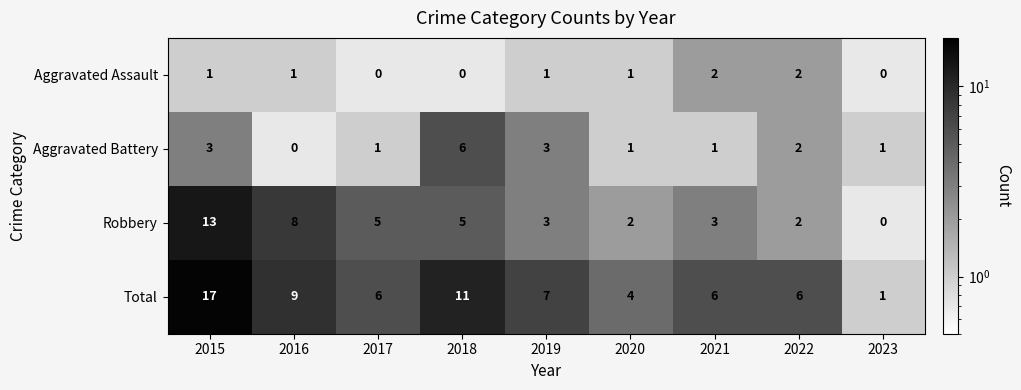

What is the average value of the Robbery series?

5